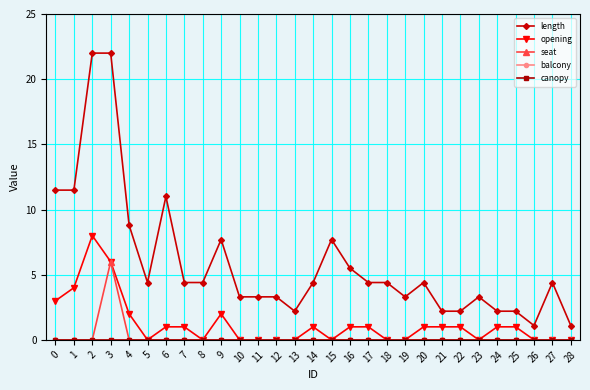

What is the maximum value shown in the chart?

22.0